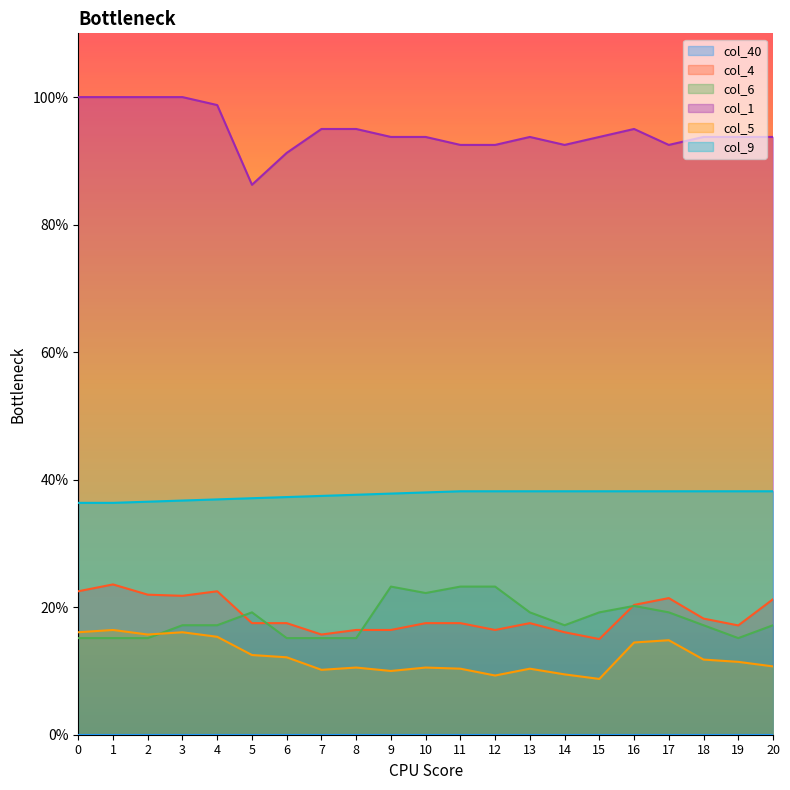

At how many categories does at least one series exceed 0?

21